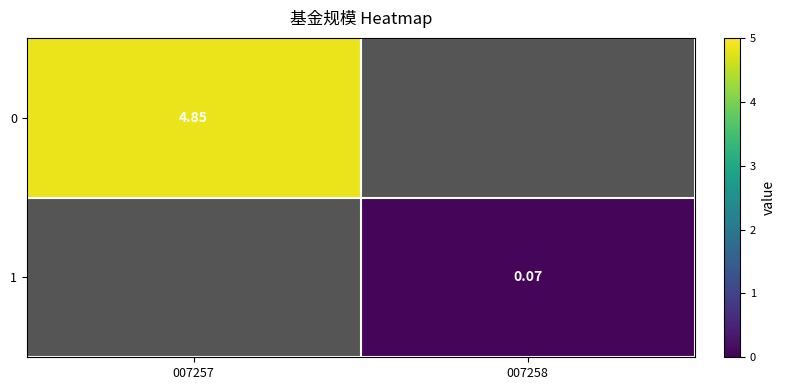

Where does the 1 series first go above 0?

007258